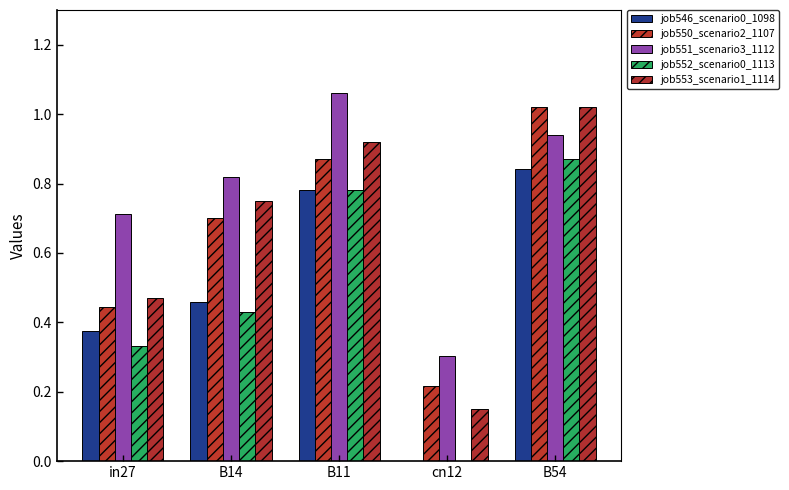

What is the sum of the job553_scenario1_1114 values at cn12 and B14?

0.9